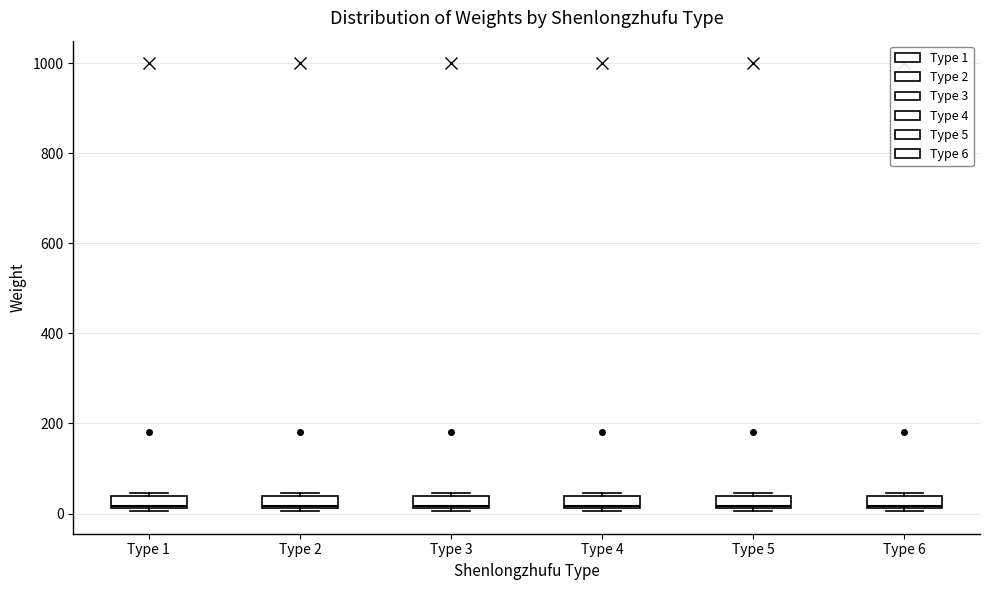

Where is the upper edge of the box for Type 6 on the y-axis? The values are not printed on the chart, so give them approximately, as read against the axis.

40